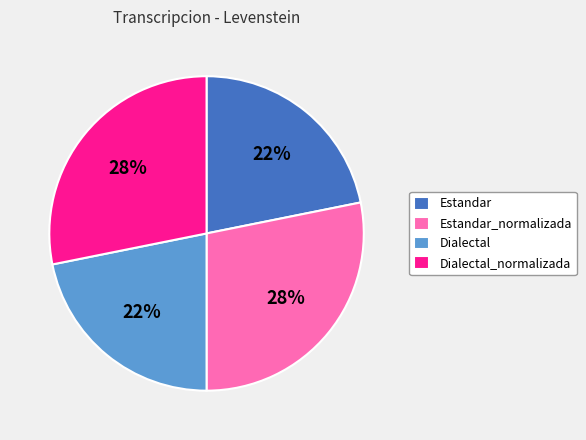

Is there any slice that represents more than half of the pie?

No